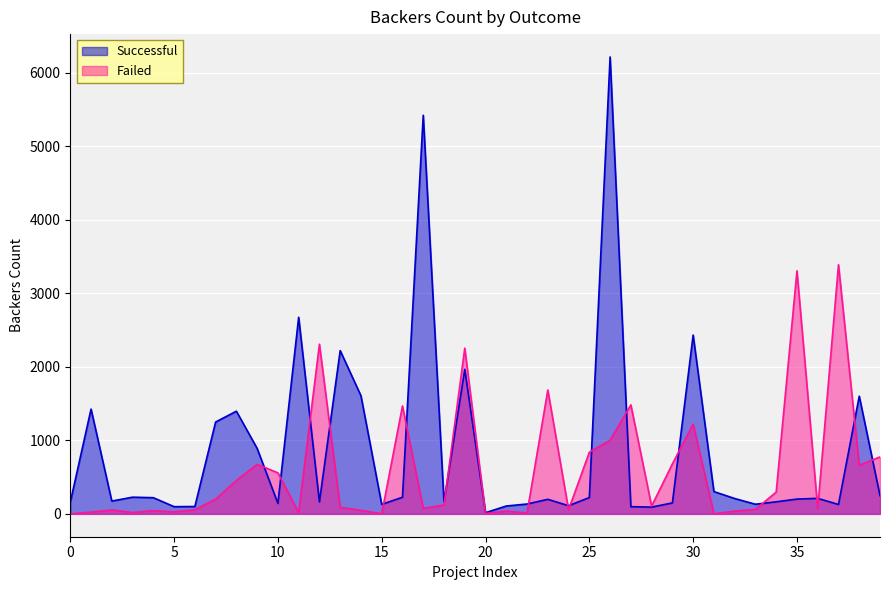

Which series has the widest spread of values?

Successful